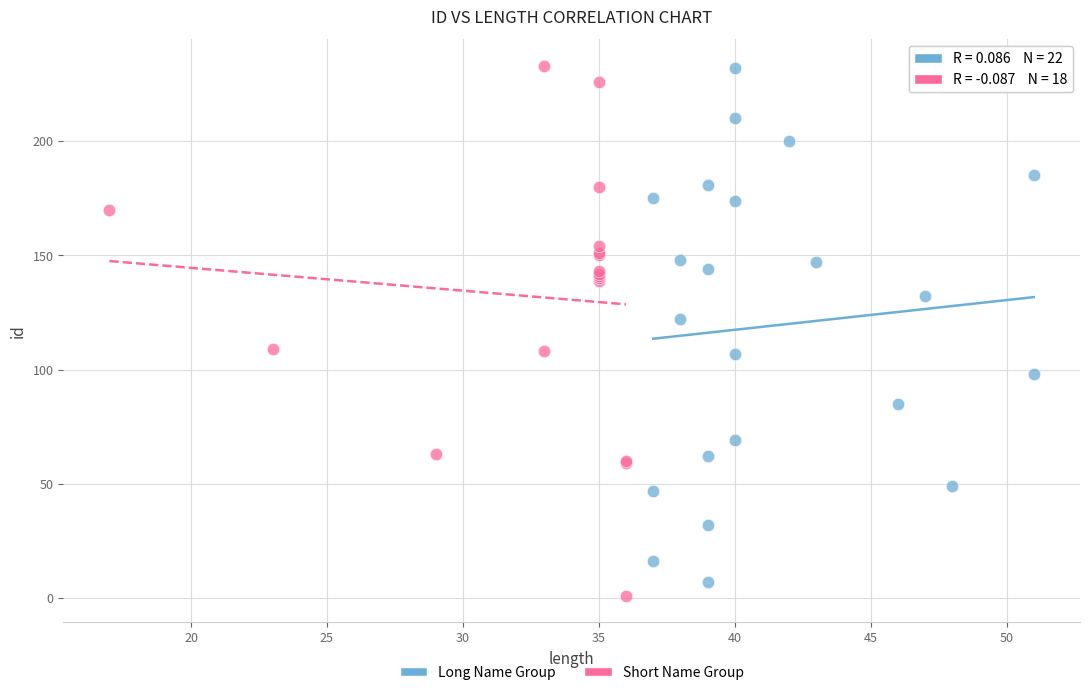

What are all the series names shown in the legend?

Long Name Group, Short Name Group